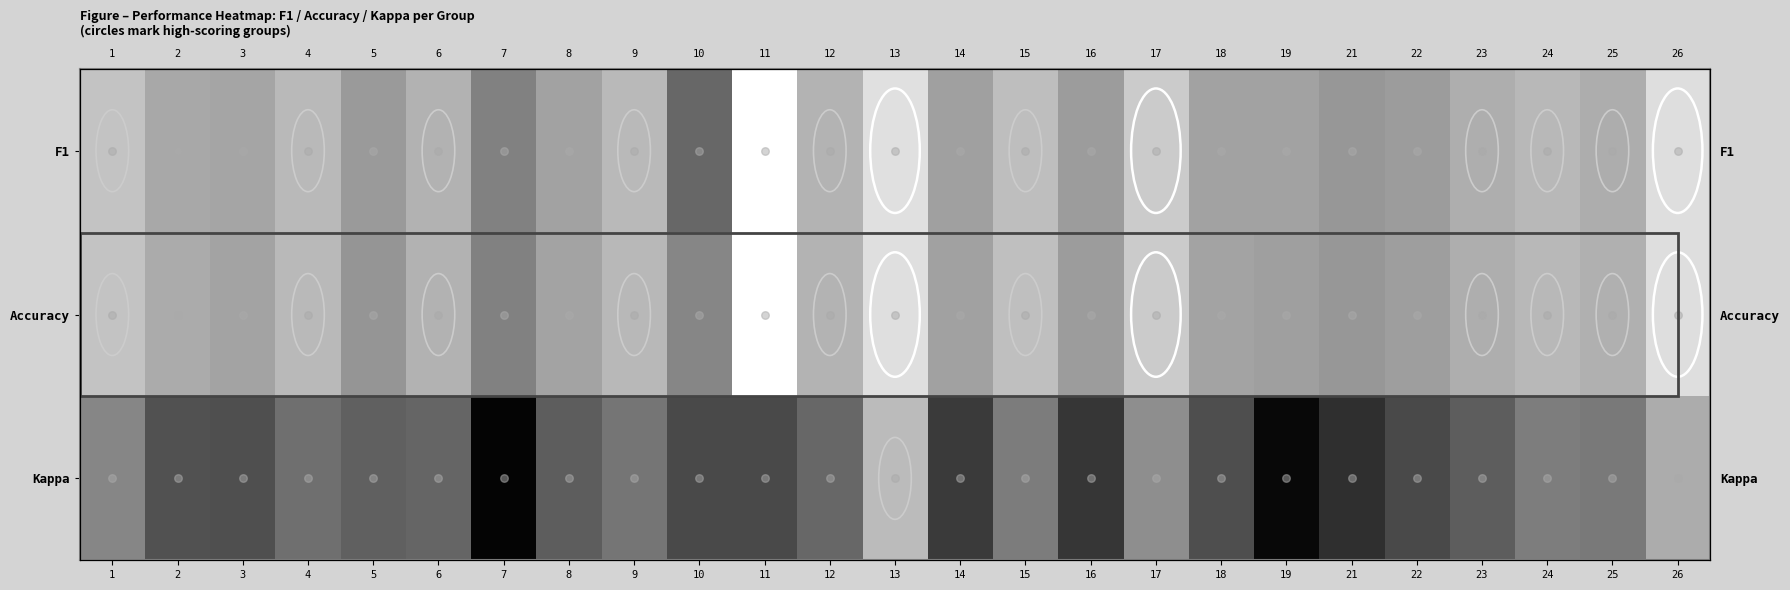

What is the difference between the maximum and minimum values in the Kappa series?

1.0